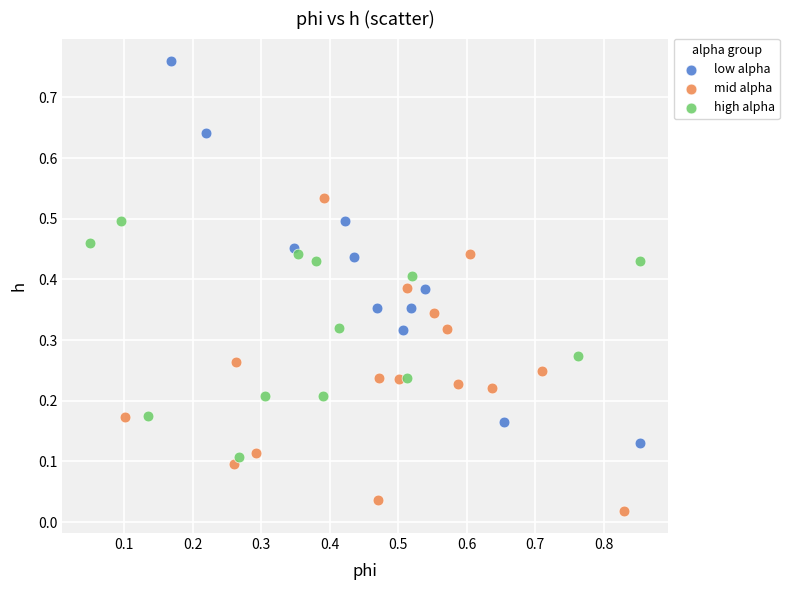

What are all the series names shown in the legend?

low alpha, mid alpha, high alpha